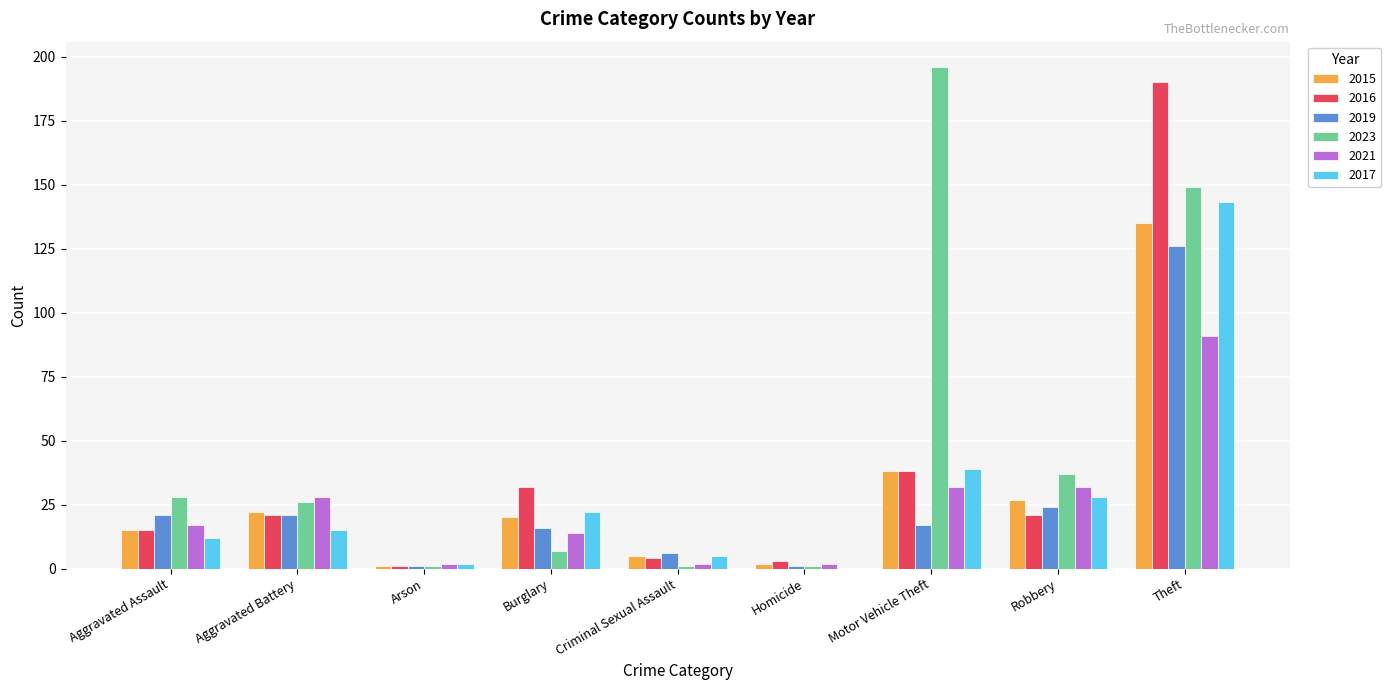

The value of 2016 at Aggravated Battery is 35. True or false?

False